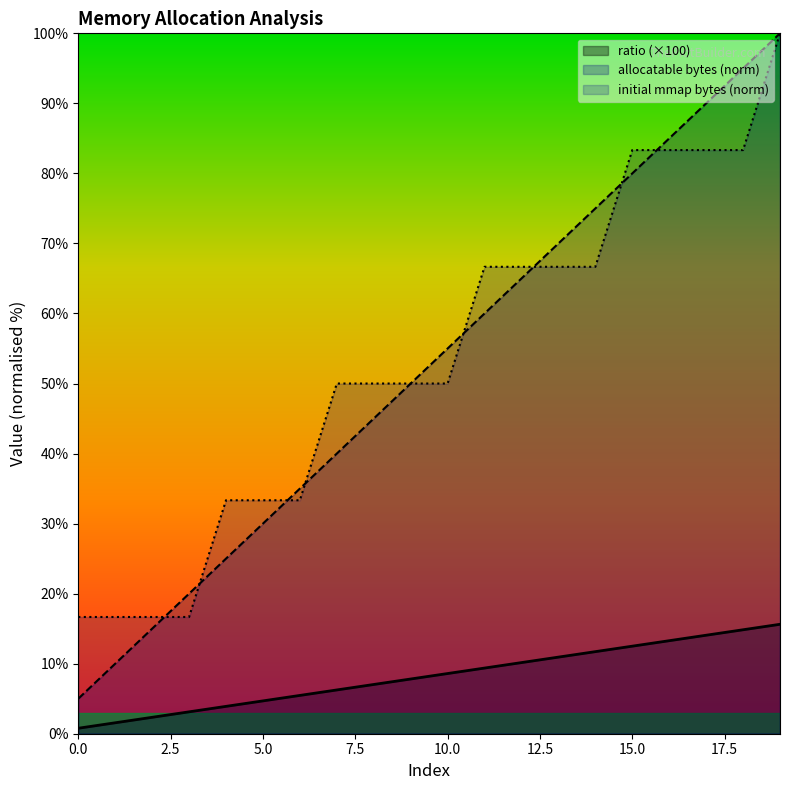

What is the spread (max minus min) of values at 5.0?

28.6